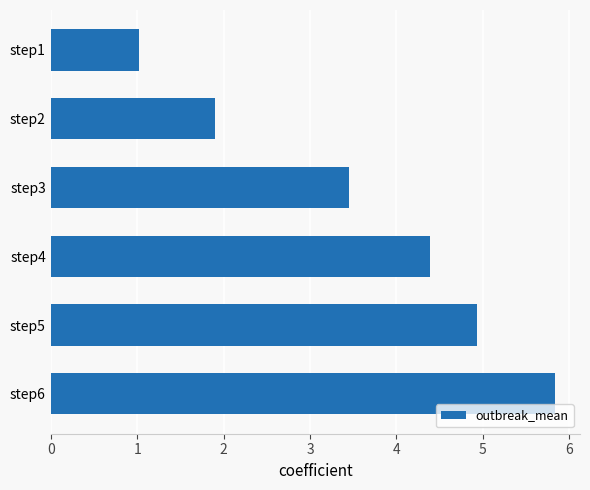

Reading bottom to top, extract all data points from this chart.

step6=5.8	step5=4.9	step4=4.4	step3=3.5	step2=1.9	step1=1.0